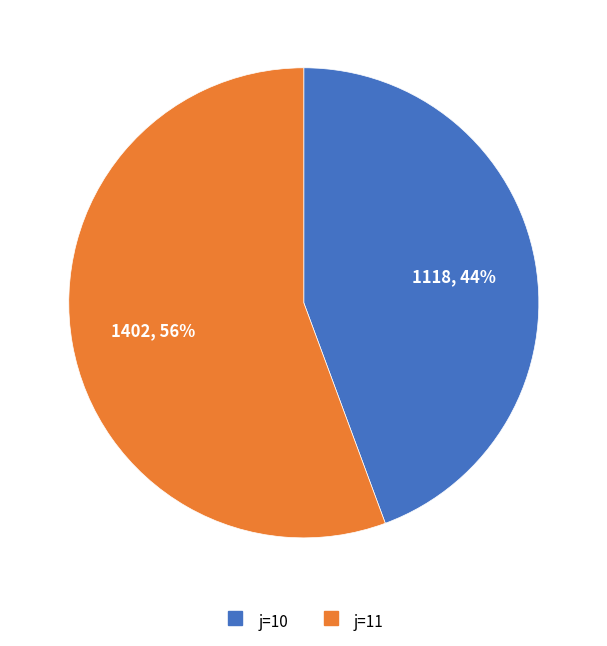

Is it true that j=10 is 44% of the pie?

True